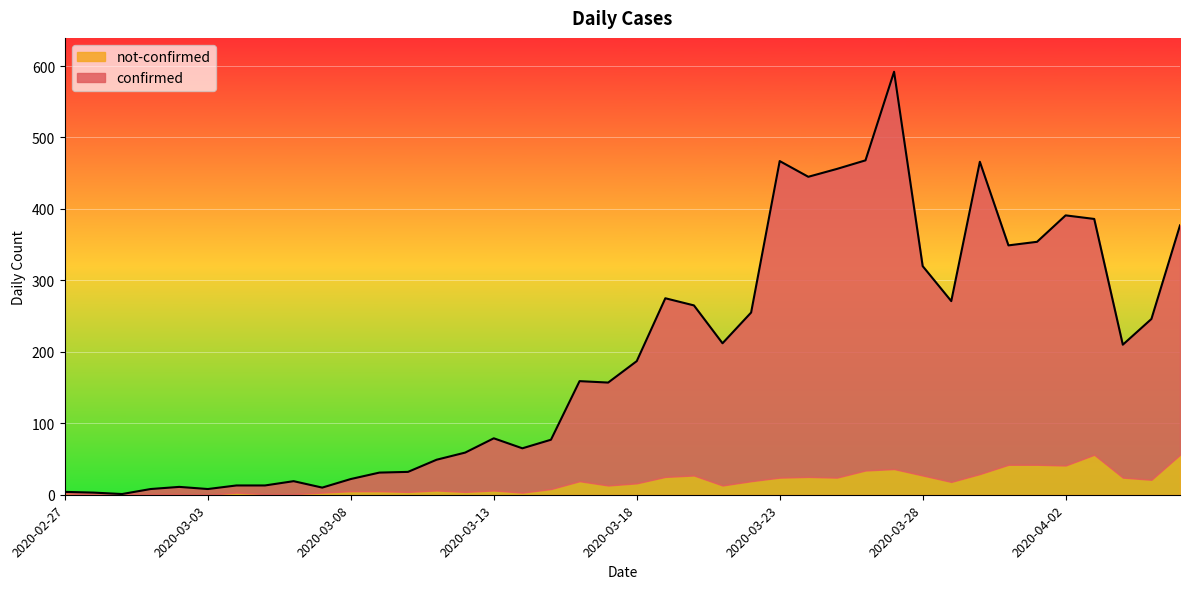

Reading left to right, extract all data points from this chart.

4	3	1	8	11	8	13	13	19	10	22	31	32	49	59	79	65	77	159	157	187	275	265	212	255	467	445	456	468	592	320	271	466	349	354	391	386	210	246	377